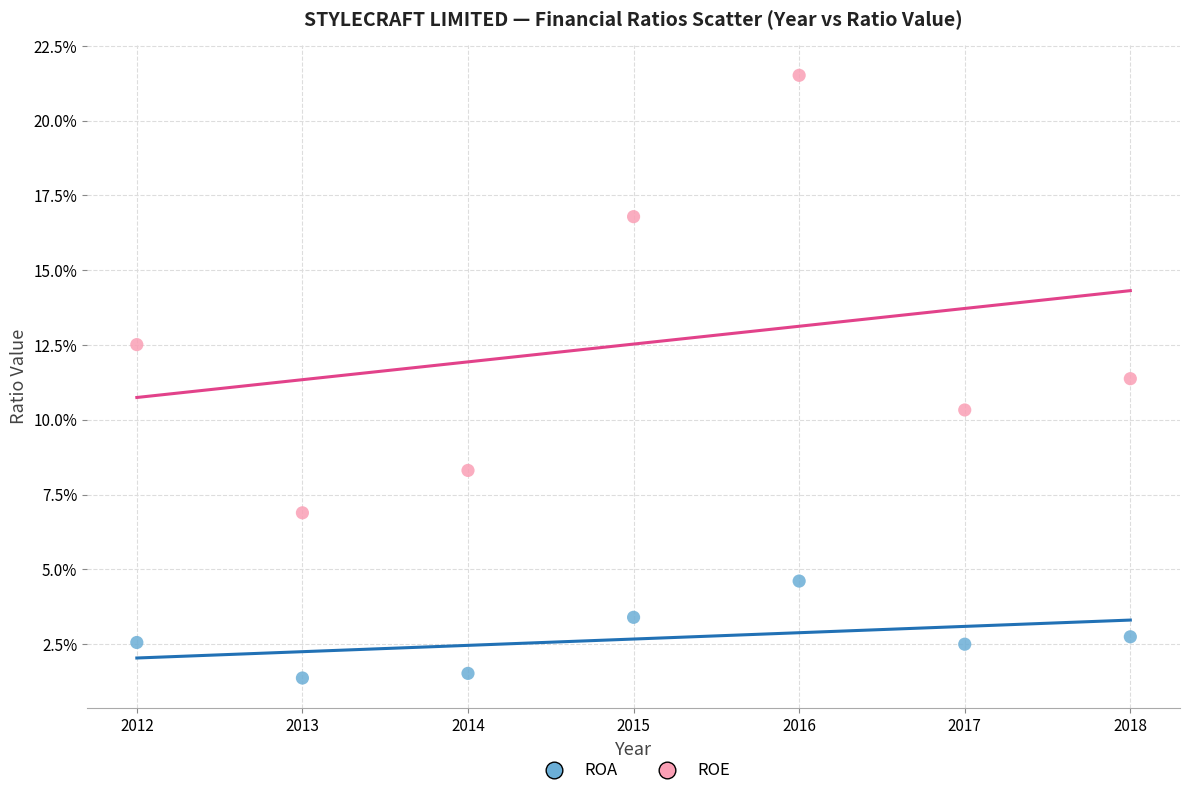

Which series contains the lowest Y value?

ROA